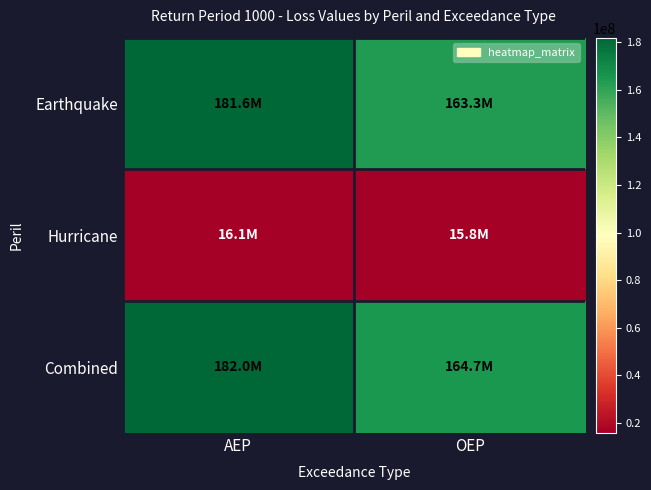

What is the total value across all series at OEP?

343735264